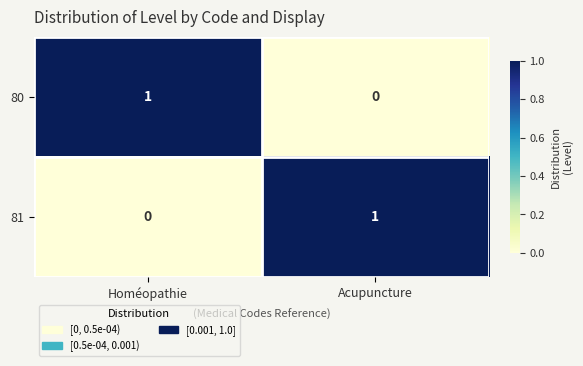

Which category has the highest value in the 81 series?

Acupuncture